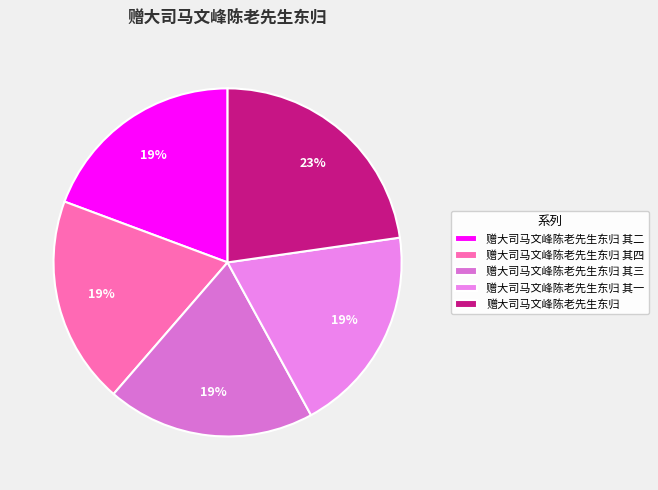

To the nearest percent, what portion does 赠大司马文峰陈老先生东归 其二 represent?

19%